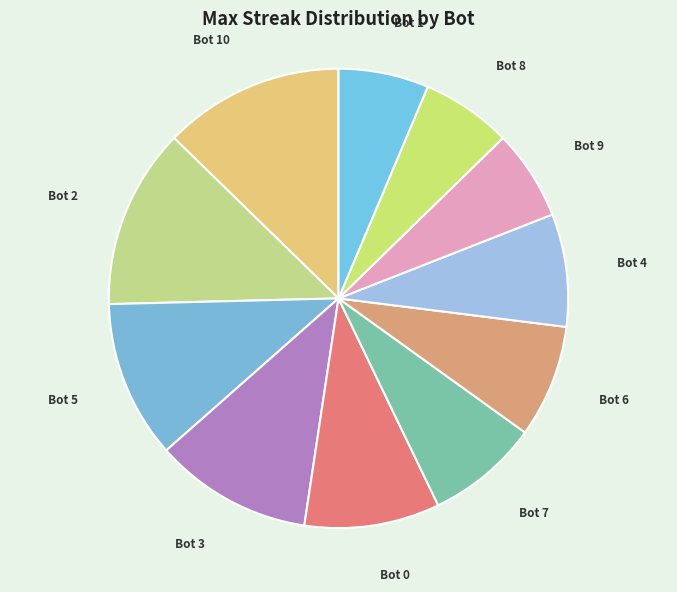

Do Bot 1 and Bot 4 together represent more than half of the pie?

No